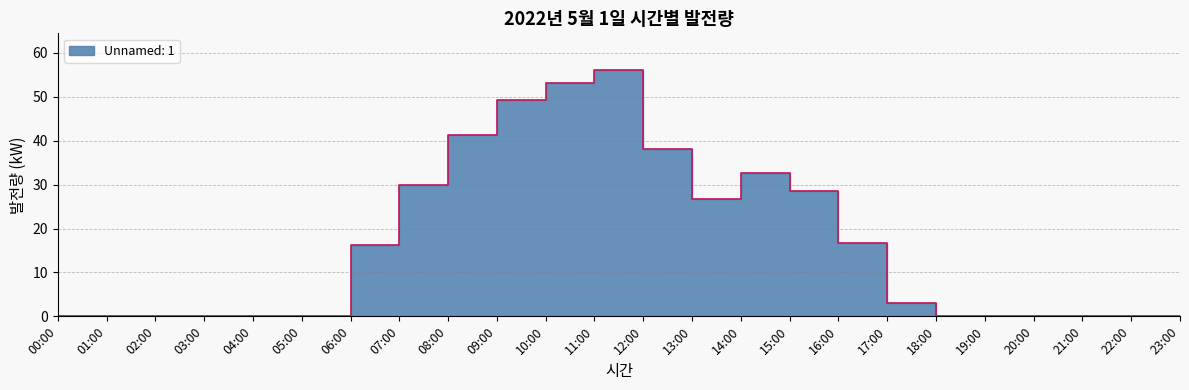

List the labels in order of value, largest first.

12:00, 11:00, 10:00, 09:00, 13:00, 15:00, 08:00, 16:00, 14:00, 17:00, 07:00, 18:00, 00:00, 01:00, 02:00, 03:00, 04:00, 05:00, 06:00, 19:00, 20:00, 21:00, 22:00, 23:00